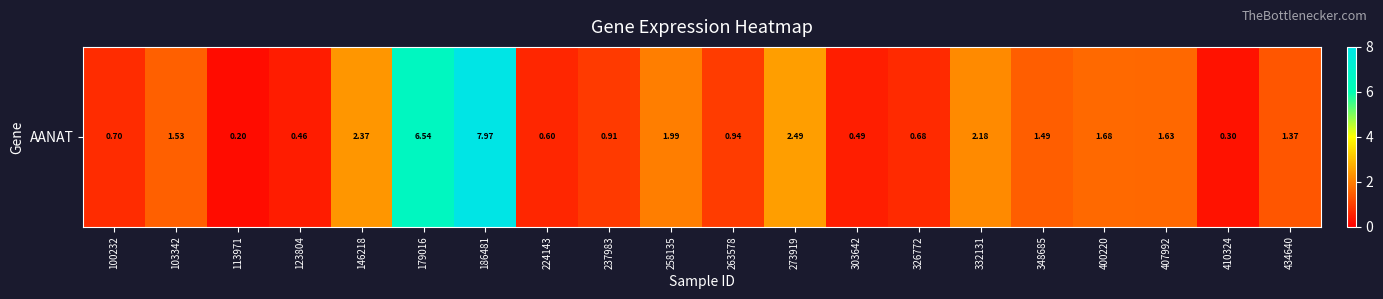

Is it true that the value at 434640 is 1.4?

True